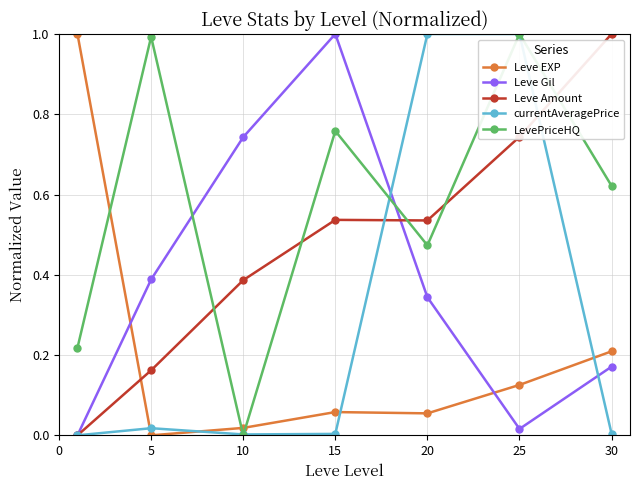

What is the greatest value displayed?

1.0